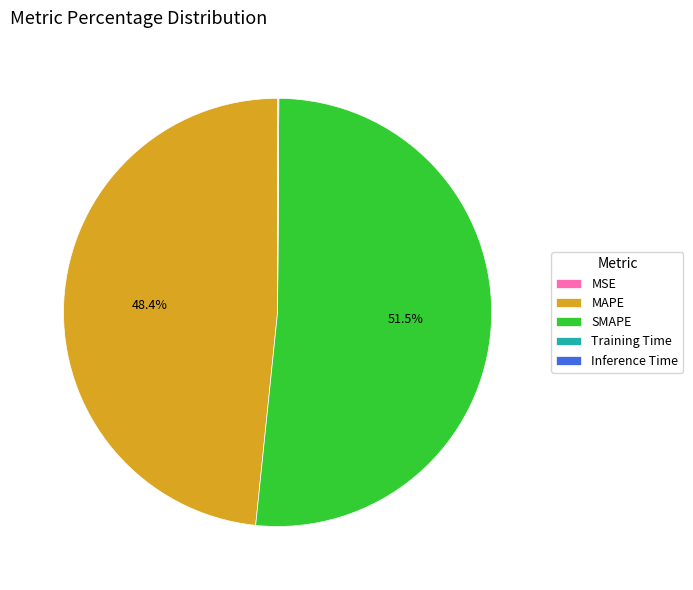

Which category accounts for the majority?

SMAPE